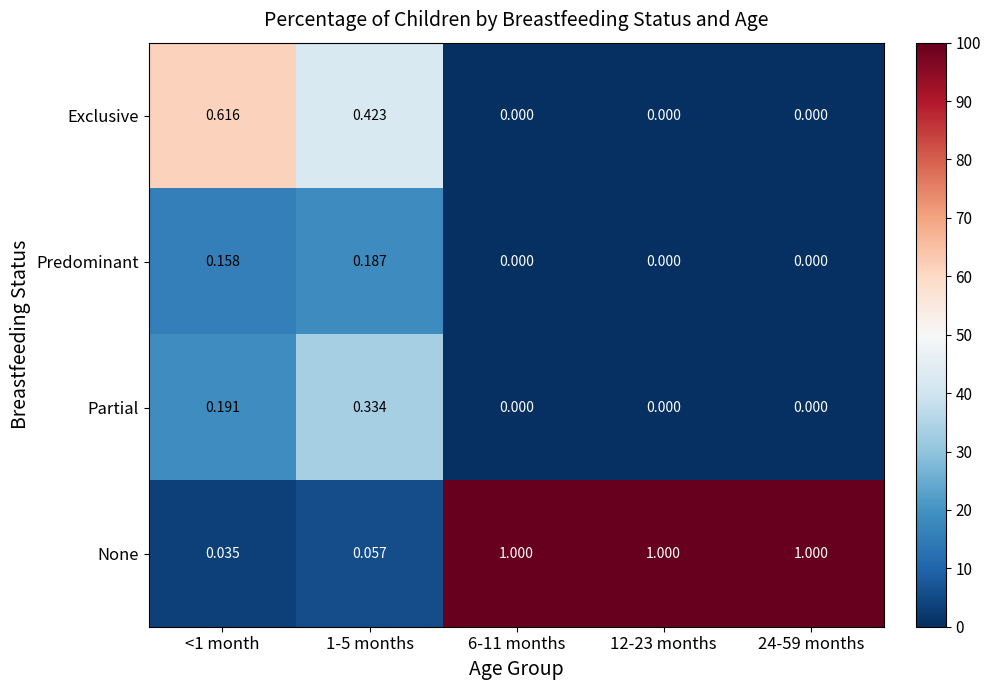

List the labels in order of row_3 value, smallest first.

<1 month, 1-5 months, 6-11 months, 12-23 months, 24-59 months